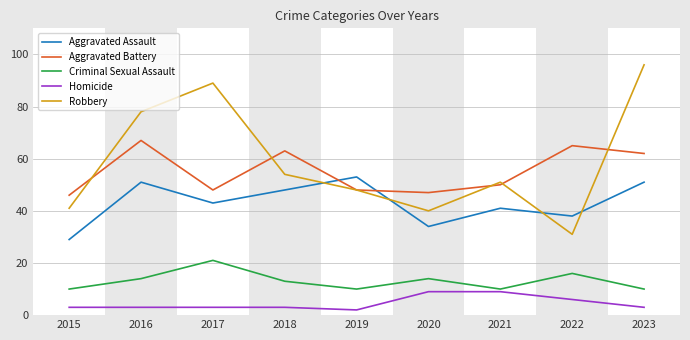

True or false: Criminal Sexual Assault and Robbery intersect in this chart.

False